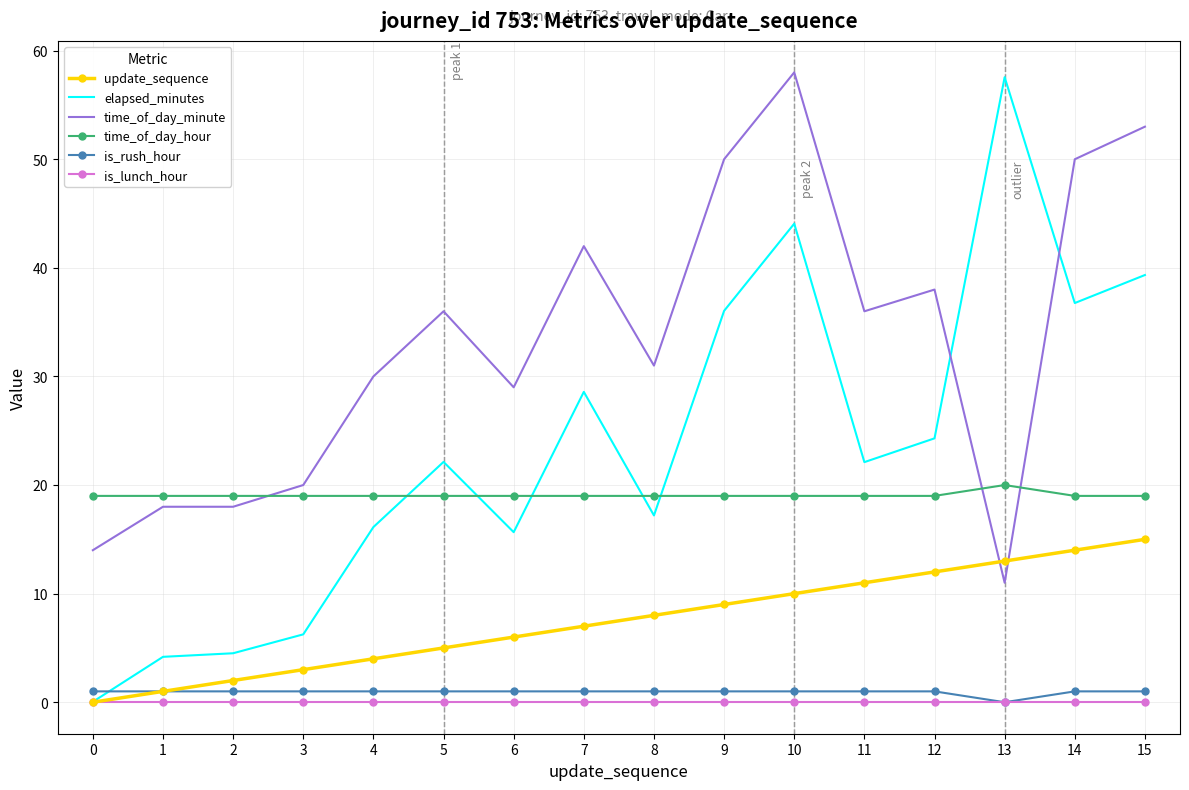

How many intersections are there between is_rush_hour and elapsed_minutes?

1